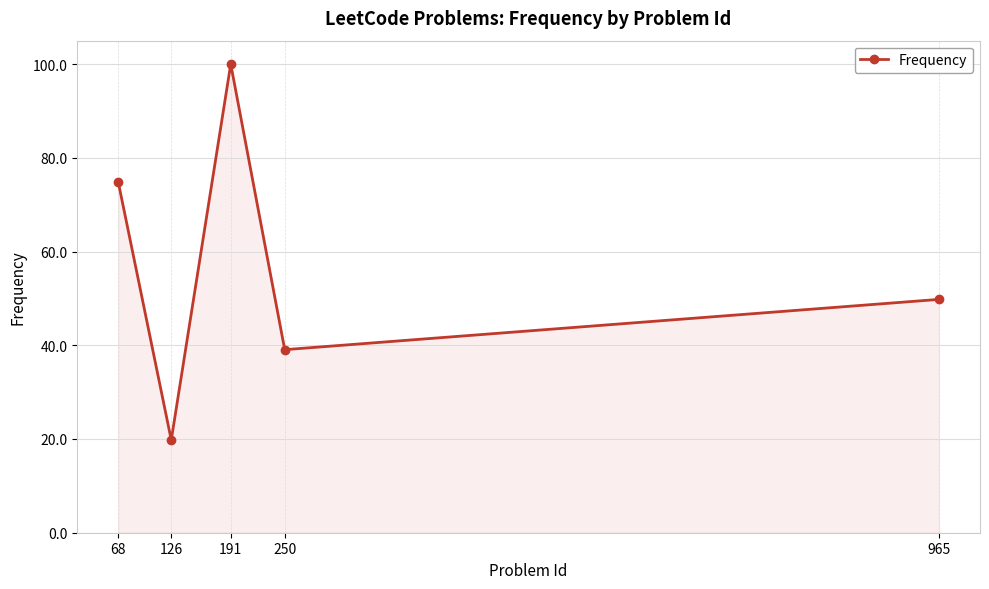

How many lines are shown in the chart?

1